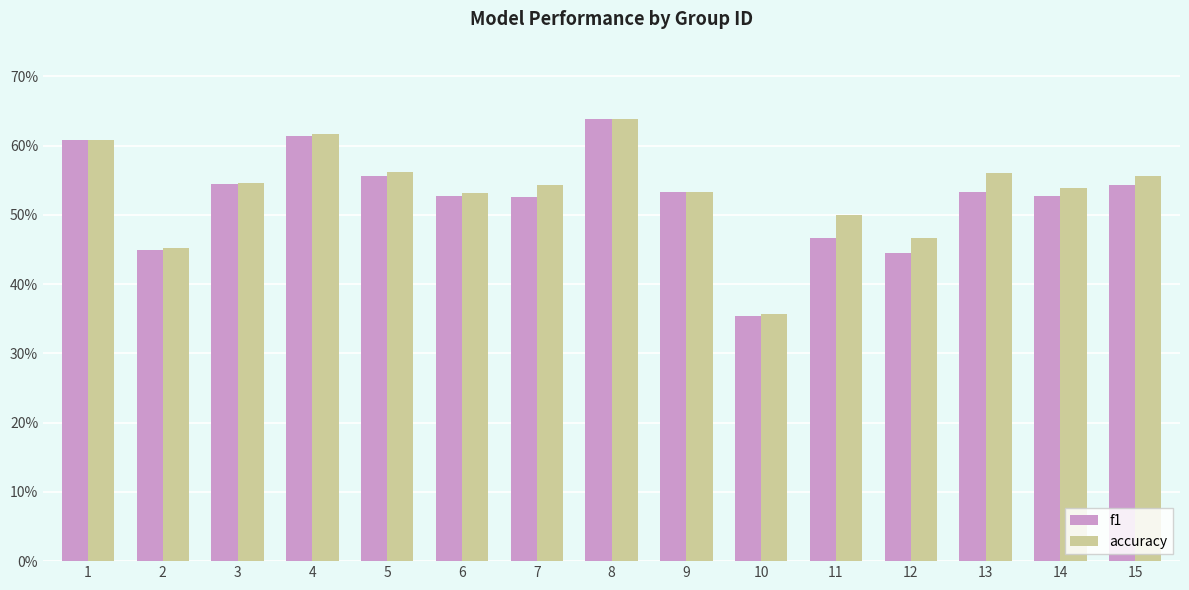

Reading left to right, extract all data points from this chart.

f1: 1=0.6	2=0.4	3=0.5	4=0.6	5=0.6	6=0.5	7=0.5	8=0.6	9=0.5	10=0.4	11=0.5	12=0.4	13=0.5	14=0.5	15=0.5
accuracy: 1=0.6	2=0.5	3=0.5	4=0.6	5=0.6	6=0.5	7=0.5	8=0.6	9=0.5	10=0.4	11=0.5	12=0.5	13=0.6	14=0.5	15=0.6